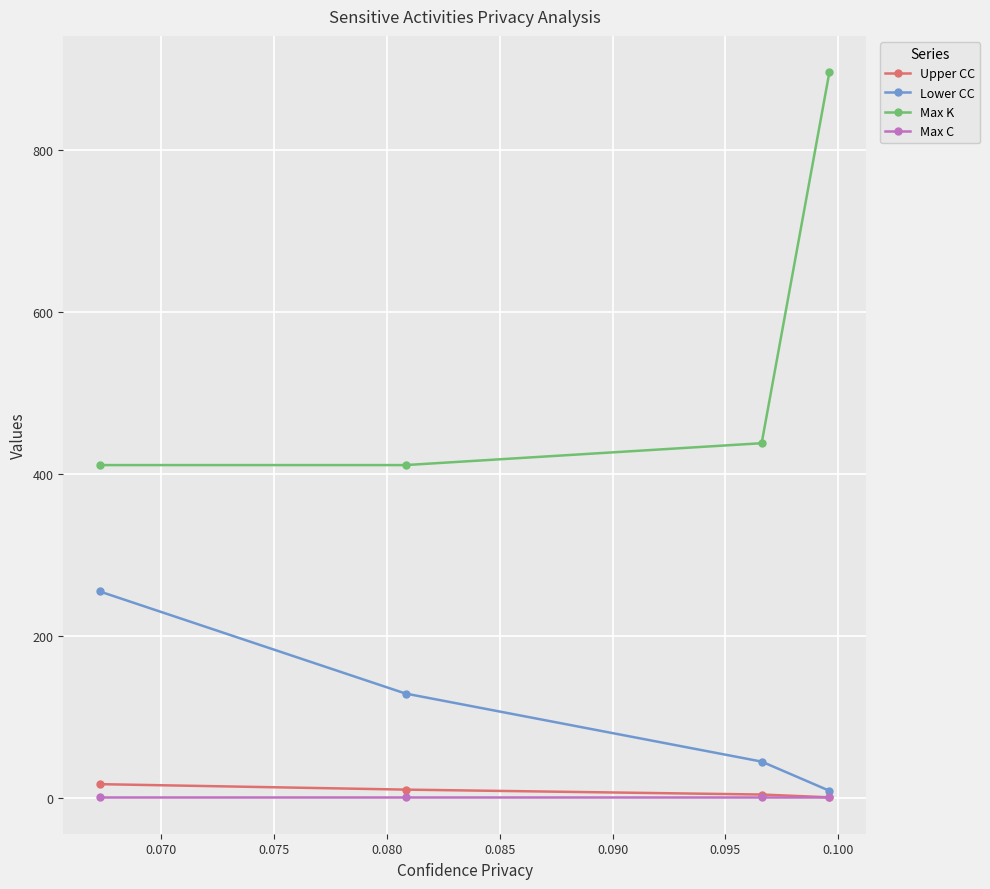

At how many categories does at least one series exceed 281?

4